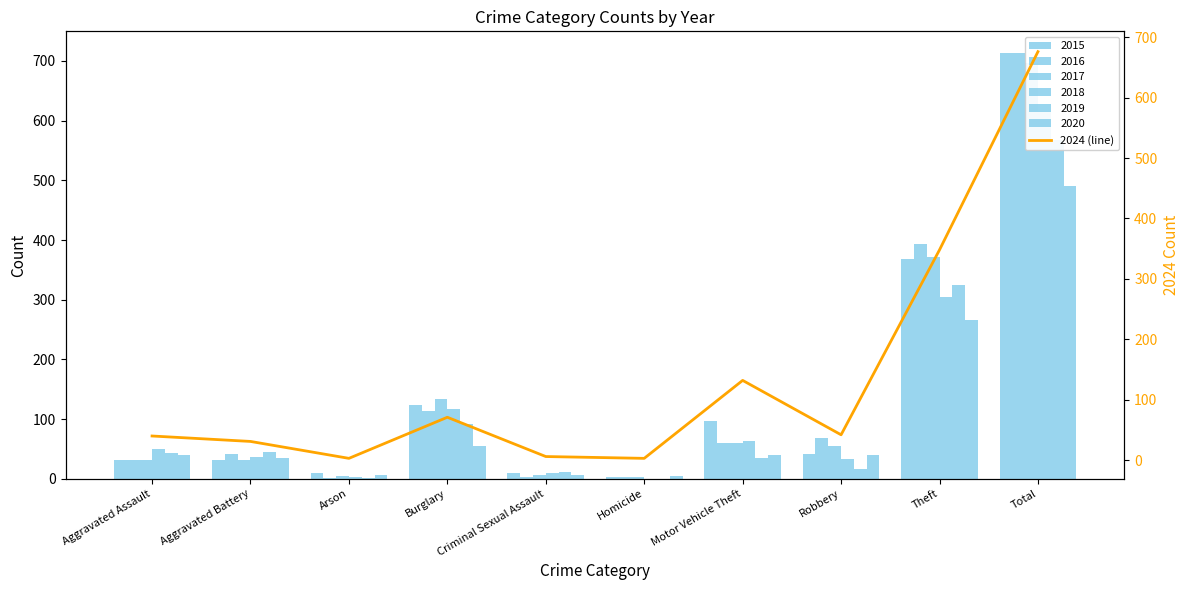

What is the smallest value displayed?

3